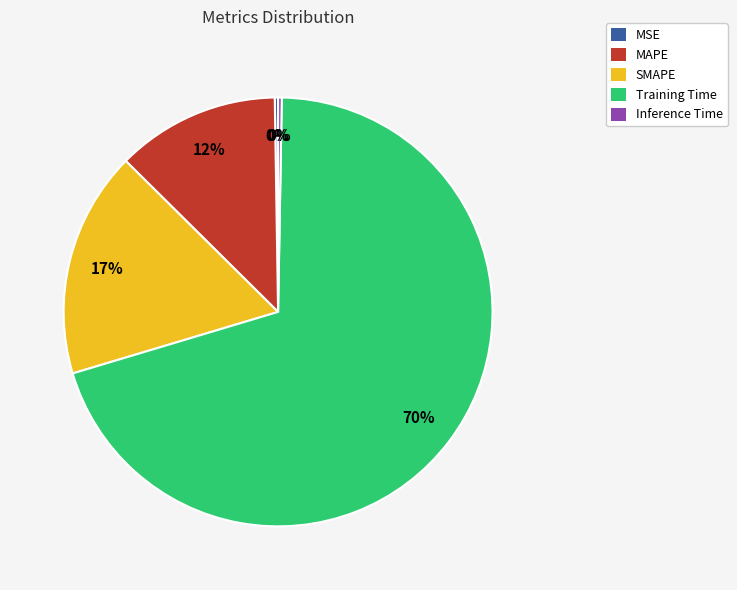

Combined, do MAPE and Training Time account for over 50%?

Yes